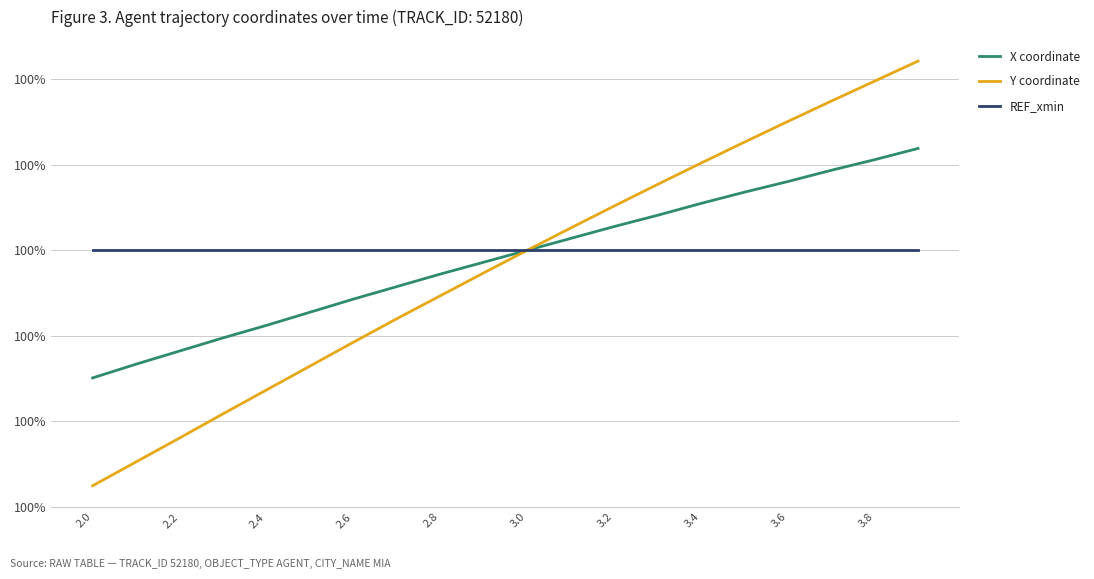

True or false: Y coordinate has more than 2 interior local peaks.

False